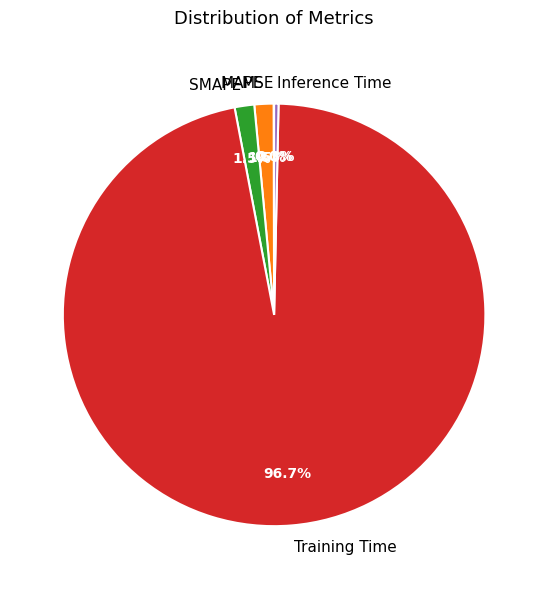

Which category accounts for the majority?

Training Time